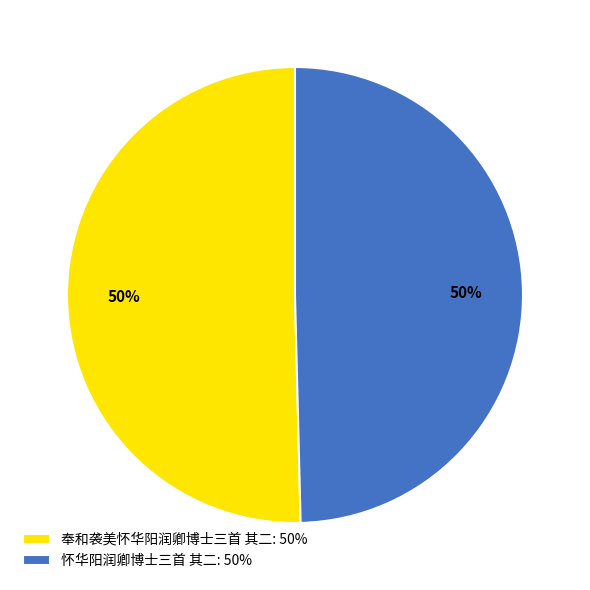

The 怀华阳润卿博士三首 其二 slice represents 50% of the pie. True or false?

True